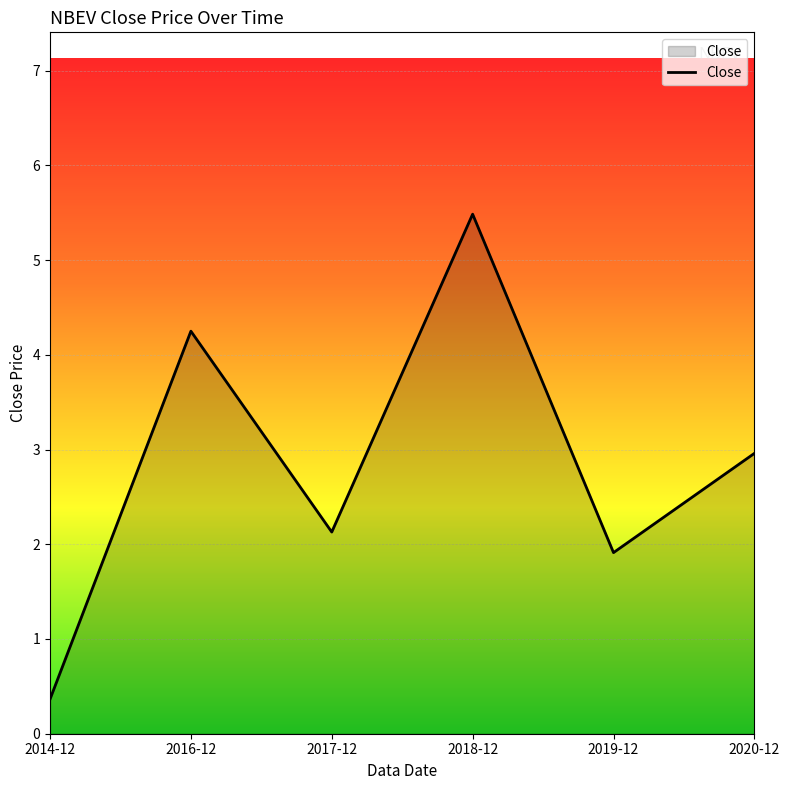

Between 2019-12 and 2016-12, which is larger?

2016-12